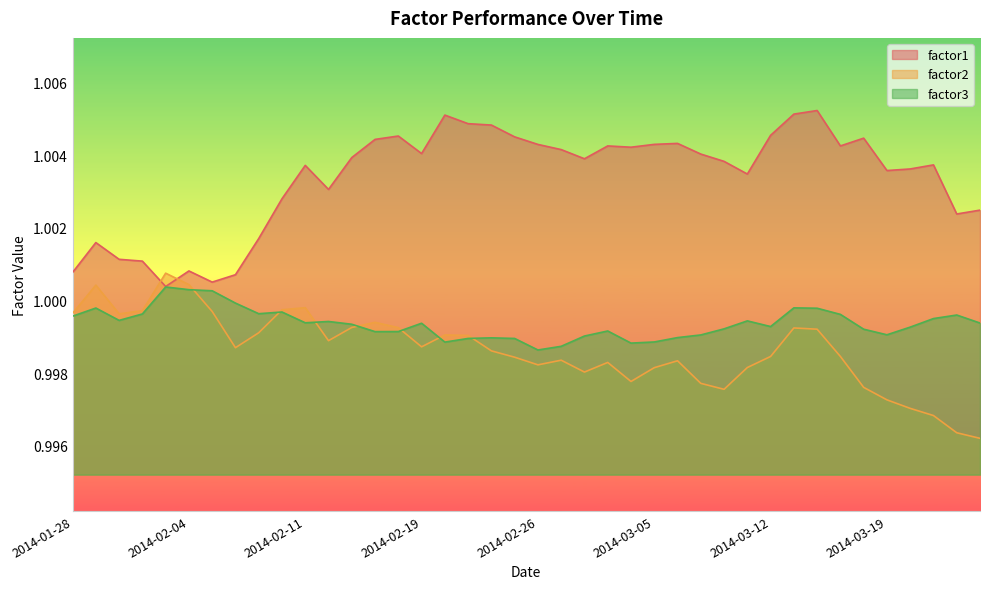

Which series has the largest total across all categories?

factor1